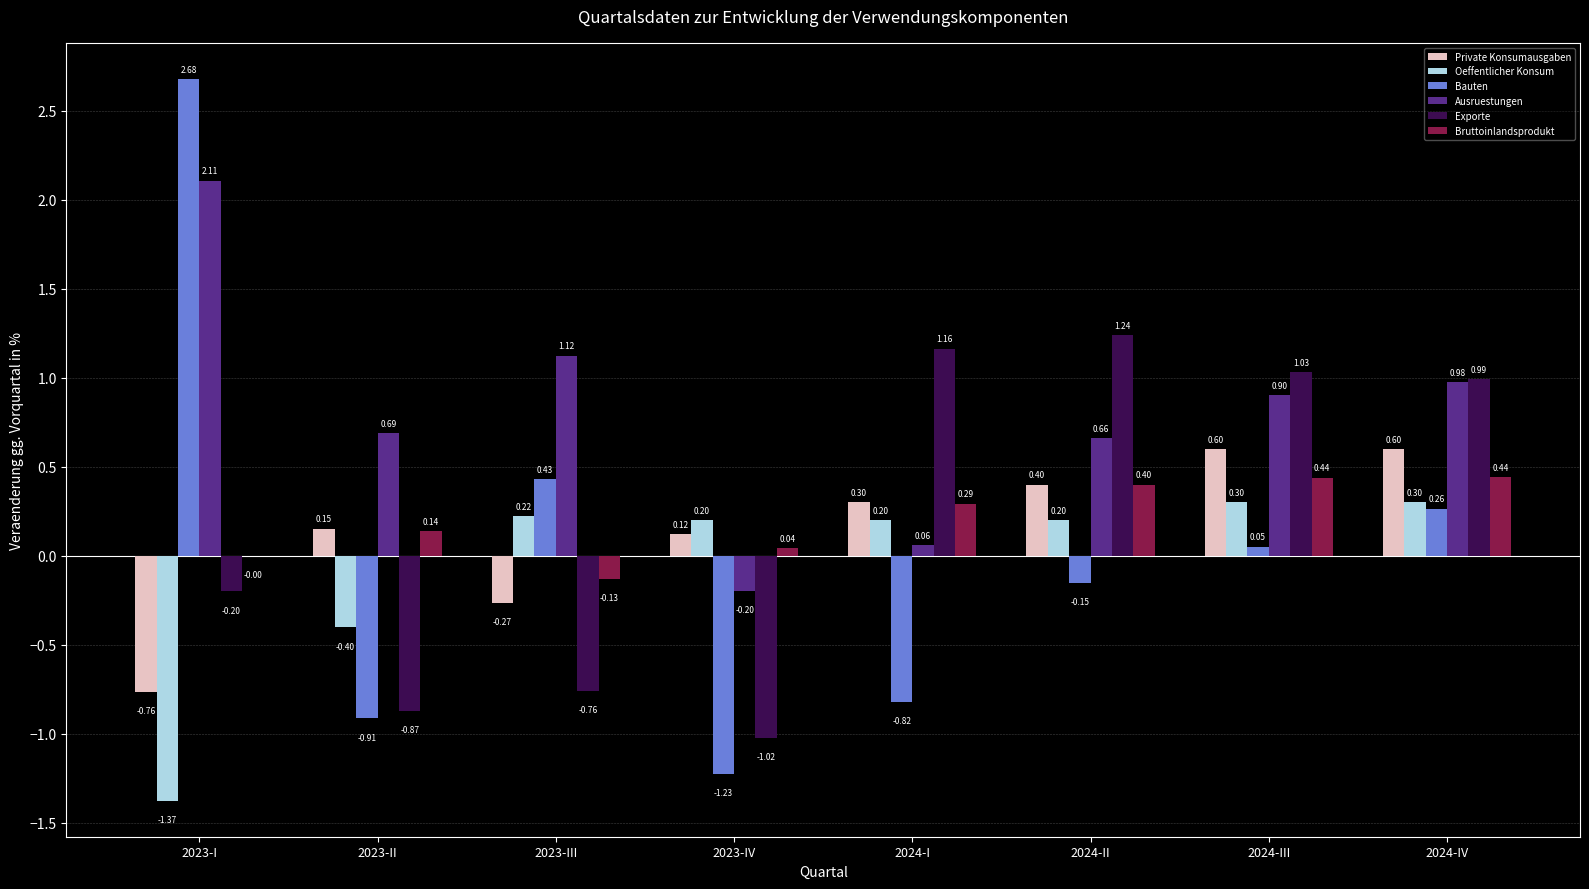

What is the sum of the Private Konsumausgaben values at 2024-III and 2024-I?

0.9